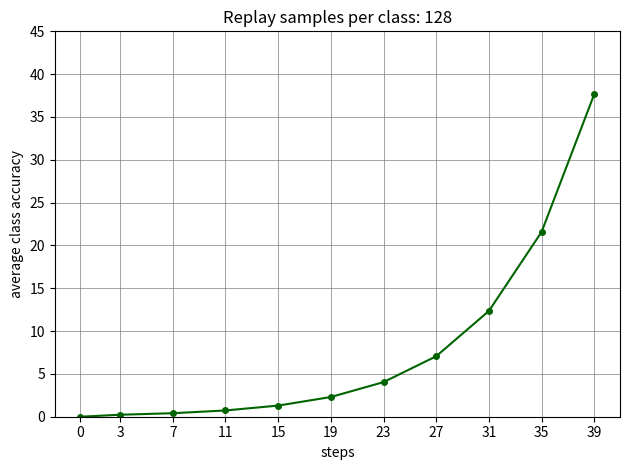

At which label does the data first exceed 2?

19